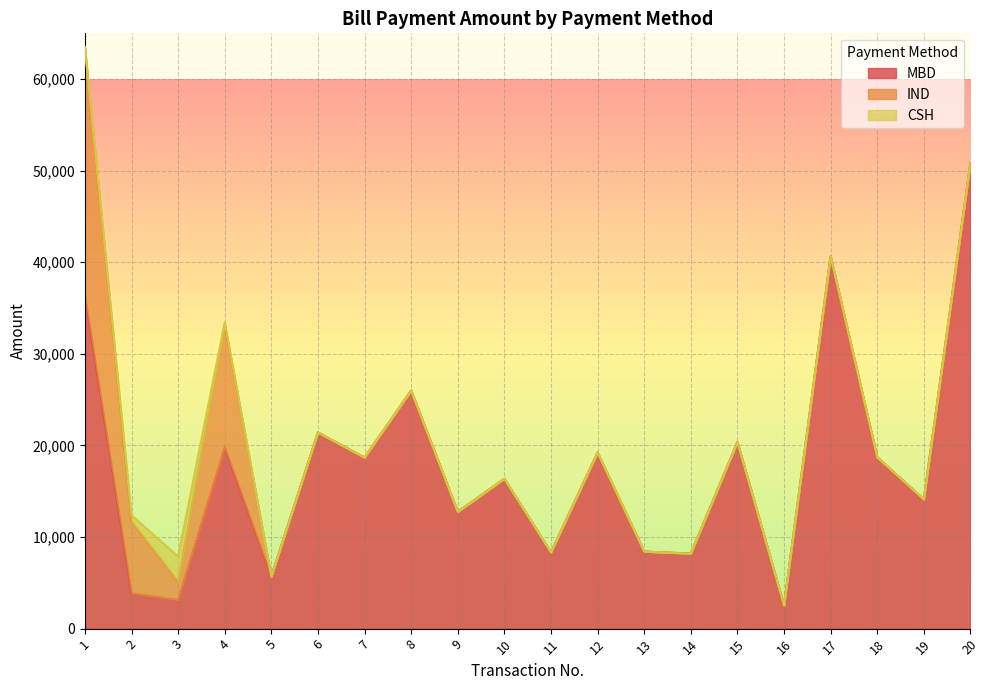

The MBD series shows 32150.8 at 12. True or false?

False